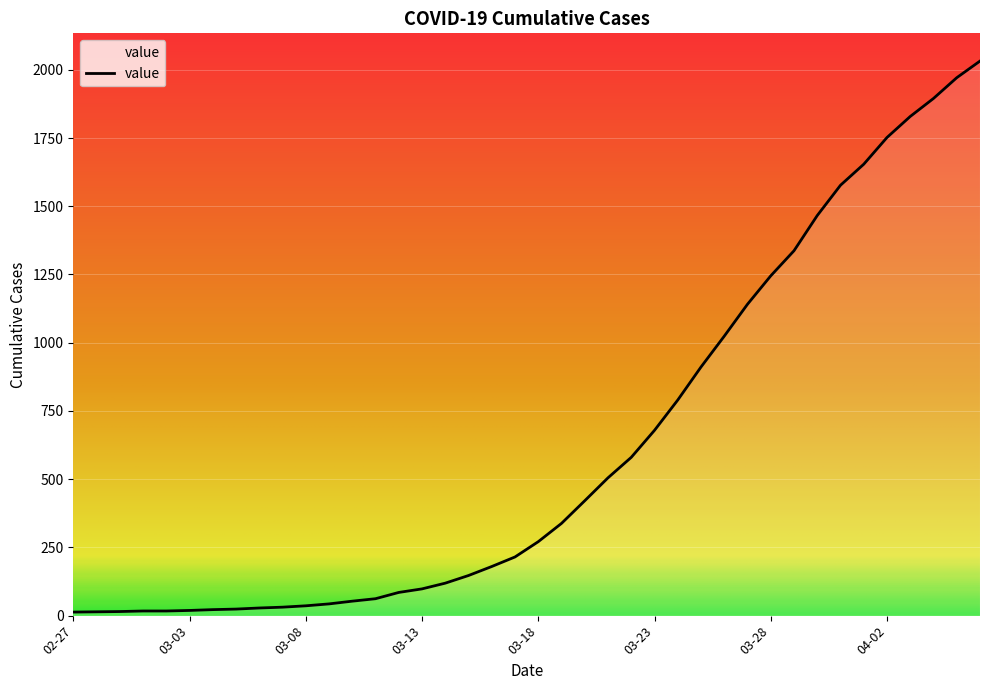

What is the maximum value shown in the chart?

2032